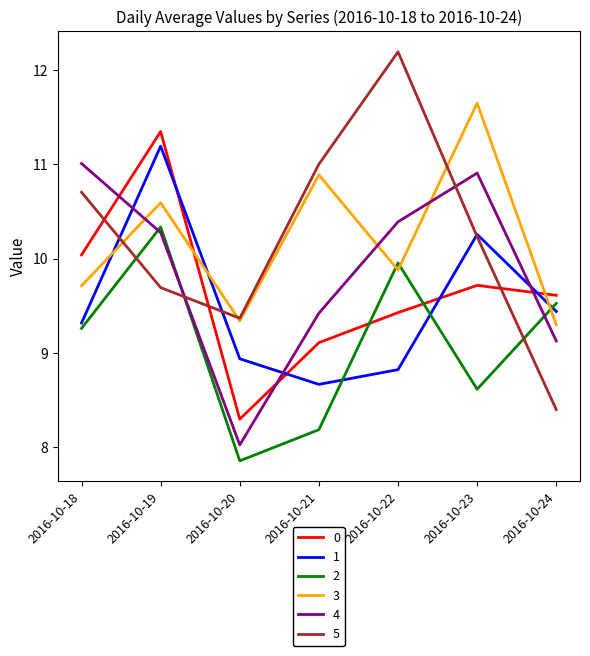

What is the difference between the maximum and minimum values in the 5 series?

3.8